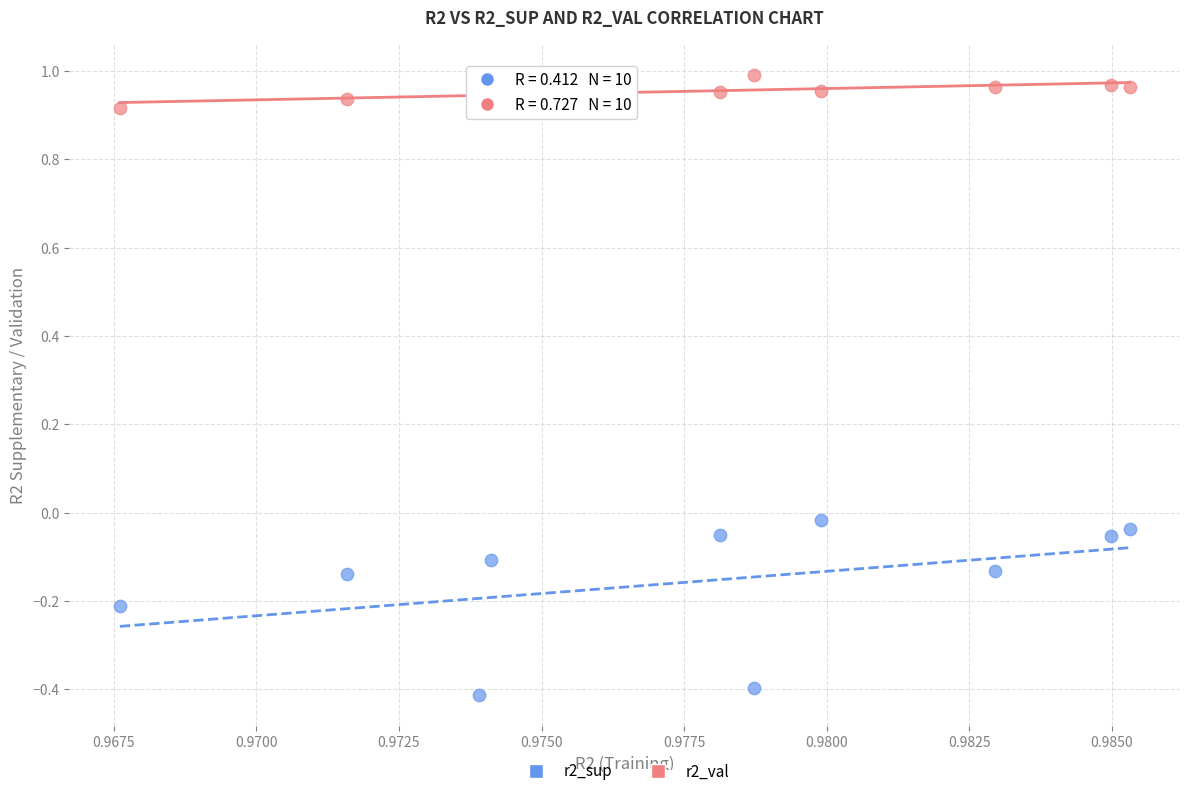

Which series contains the highest Y value?

r2_val